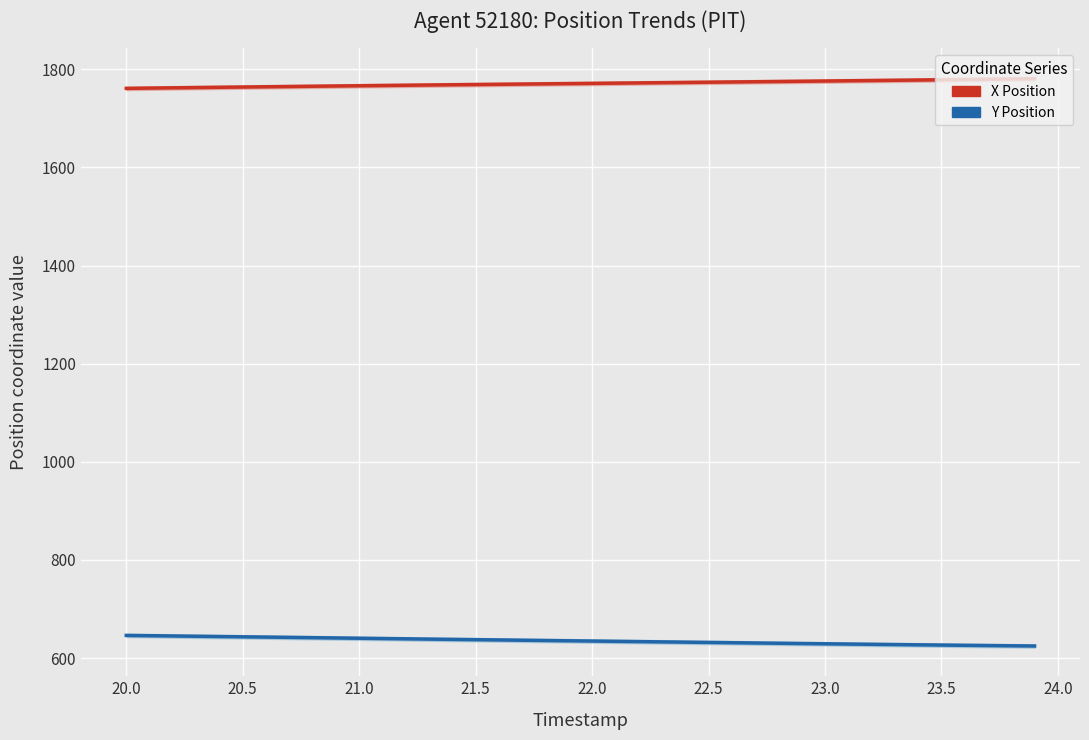

What is the approximate value of X Position at 23.0?

1775.9